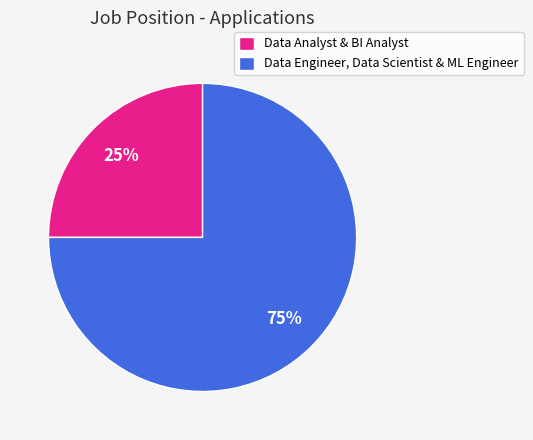

To the nearest percent, what percentage of the pie is Data Engineer, Data Scientist & ML Engineer?

75%